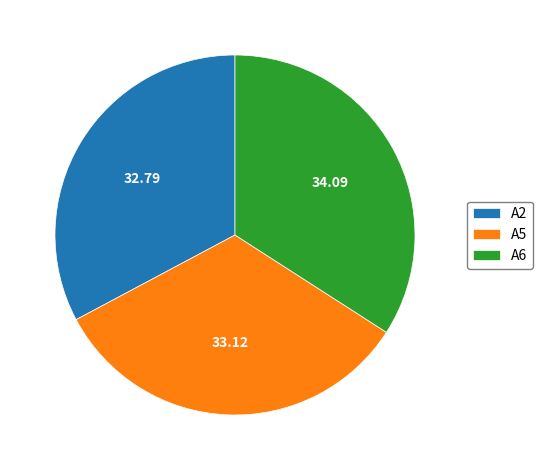

Which slice is the largest?

A6